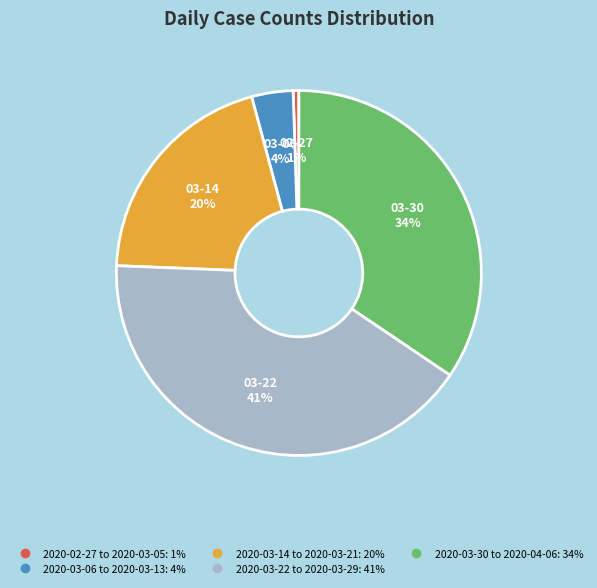

Count the number of slices in the pie.

5